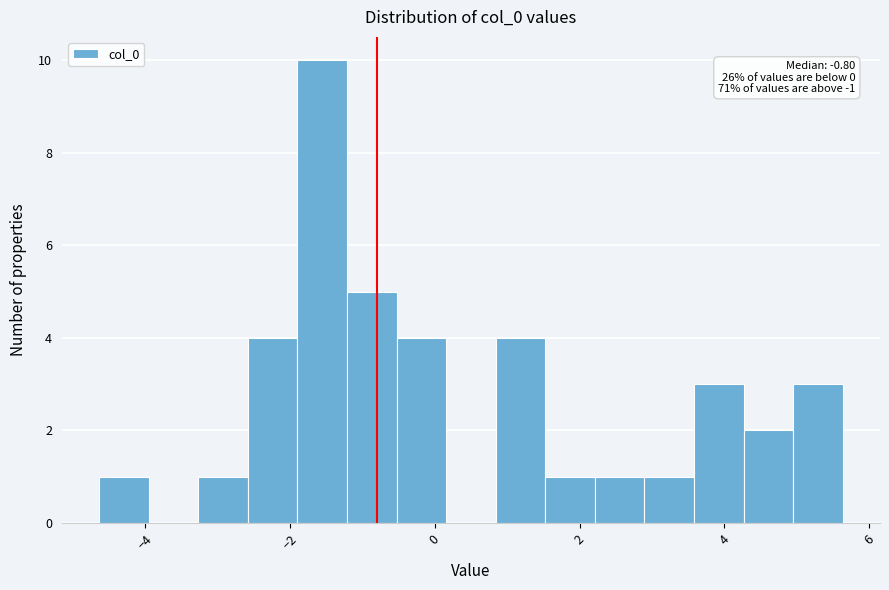

Read against the x-axis, roughly where is the centre of the tallest bar?

-1.6